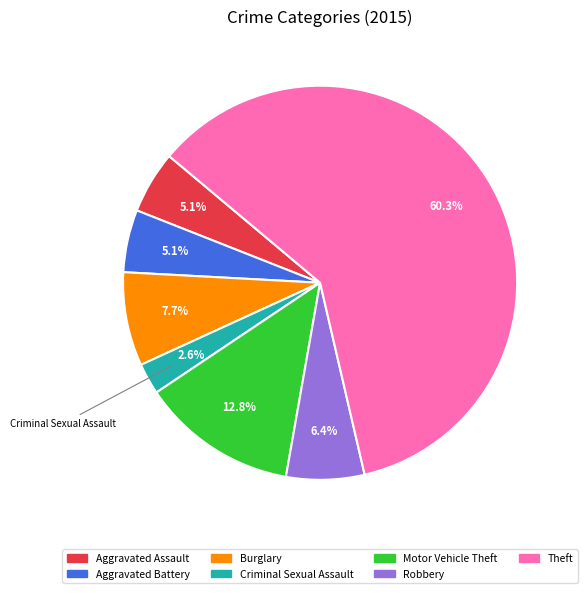

What is the total percentage of Burglary and Criminal Sexual Assault?

10.3%